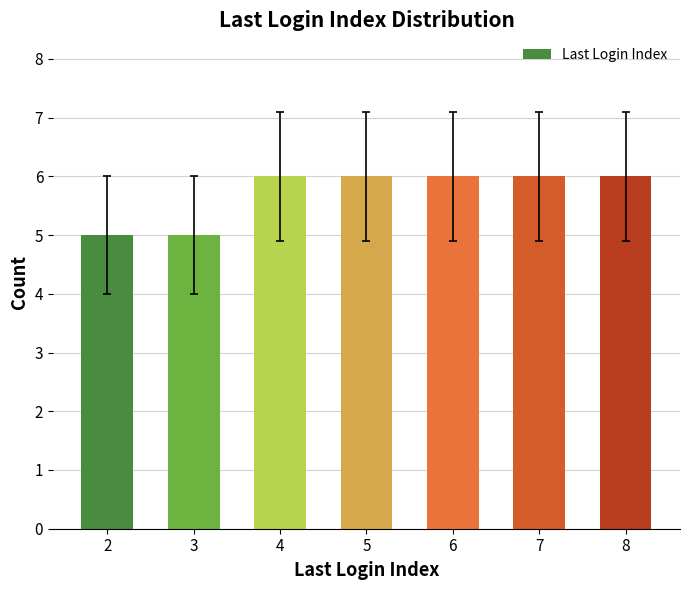

Reading right to left, extract all data points from this chart.

8=6	7=6	6=6	5=6	4=6	3=5	2=5